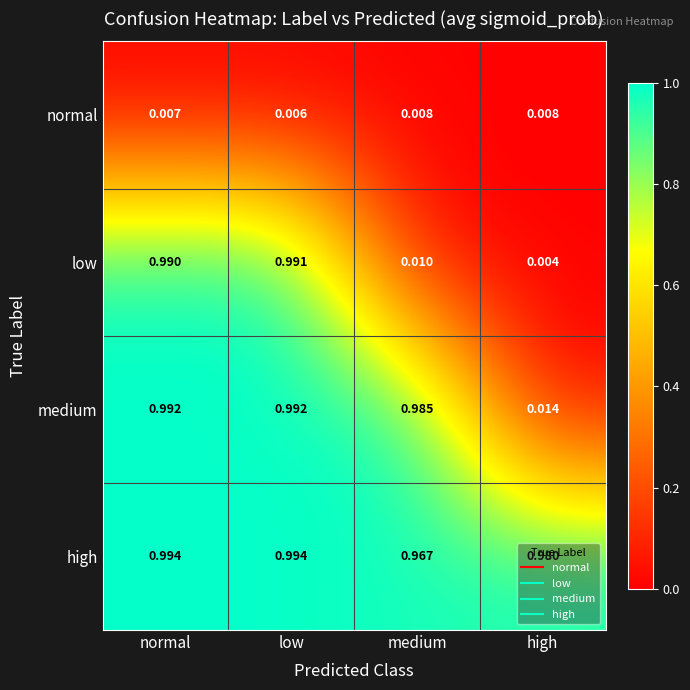

List the labels in order of low value, largest first.

low, normal, medium, high